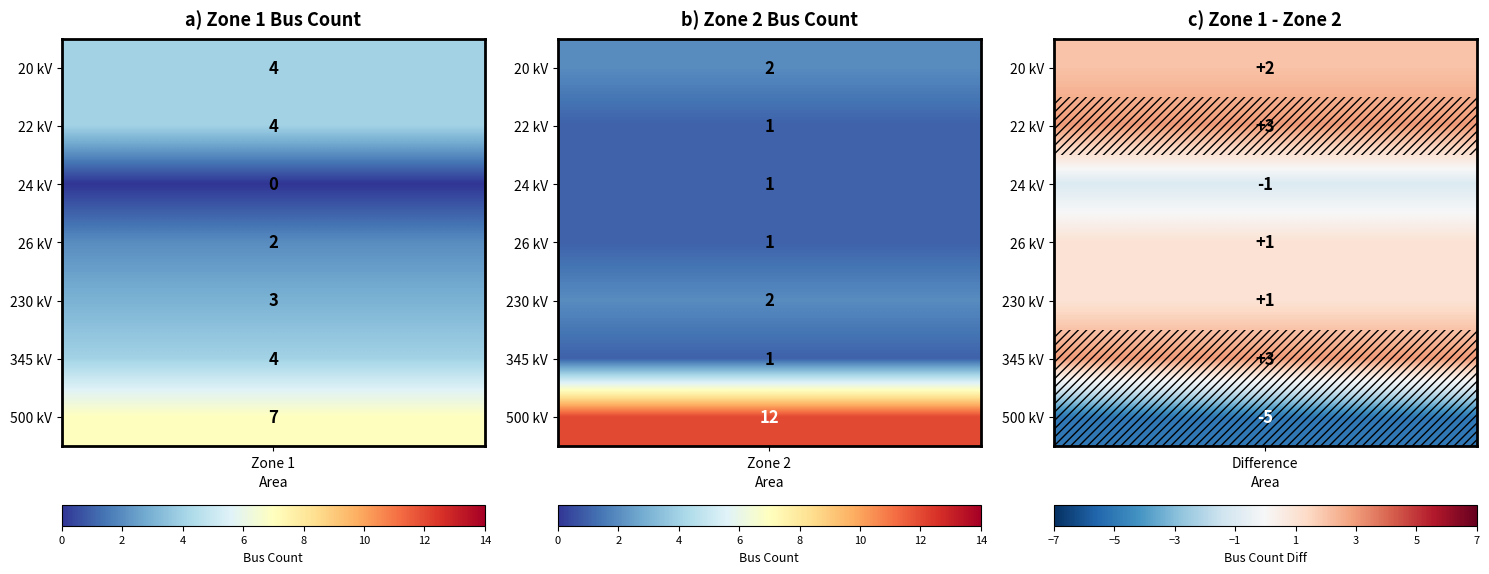

How many values in the 500 series are below 12?

1